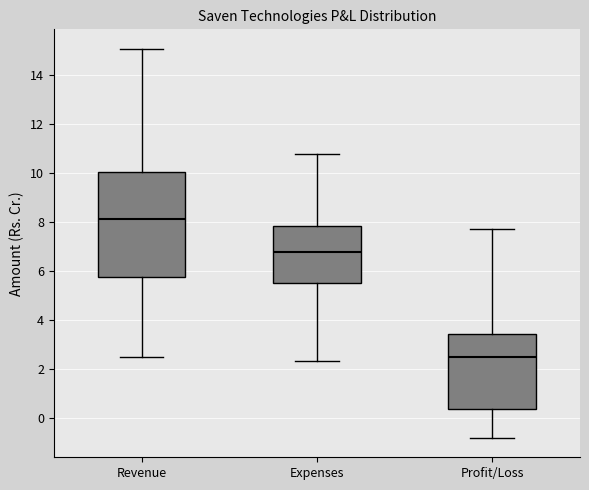

Reading left to right, read every box against the y-axis: the position of its median line, the range the box covers, and the ends of its whiskers. The values are not printed on the chart, so give them approximately, as read against the axis.

Revenue: median 8.2, box 5.8 to 10.0, whiskers 2.6 to 15.0
Expenses: median 6.8, box 5.6 to 7.8, whiskers 2.4 to 10.8
Profit/Loss: median 2.6, box 0.4 to 3.4, whiskers -0.8 to 7.8